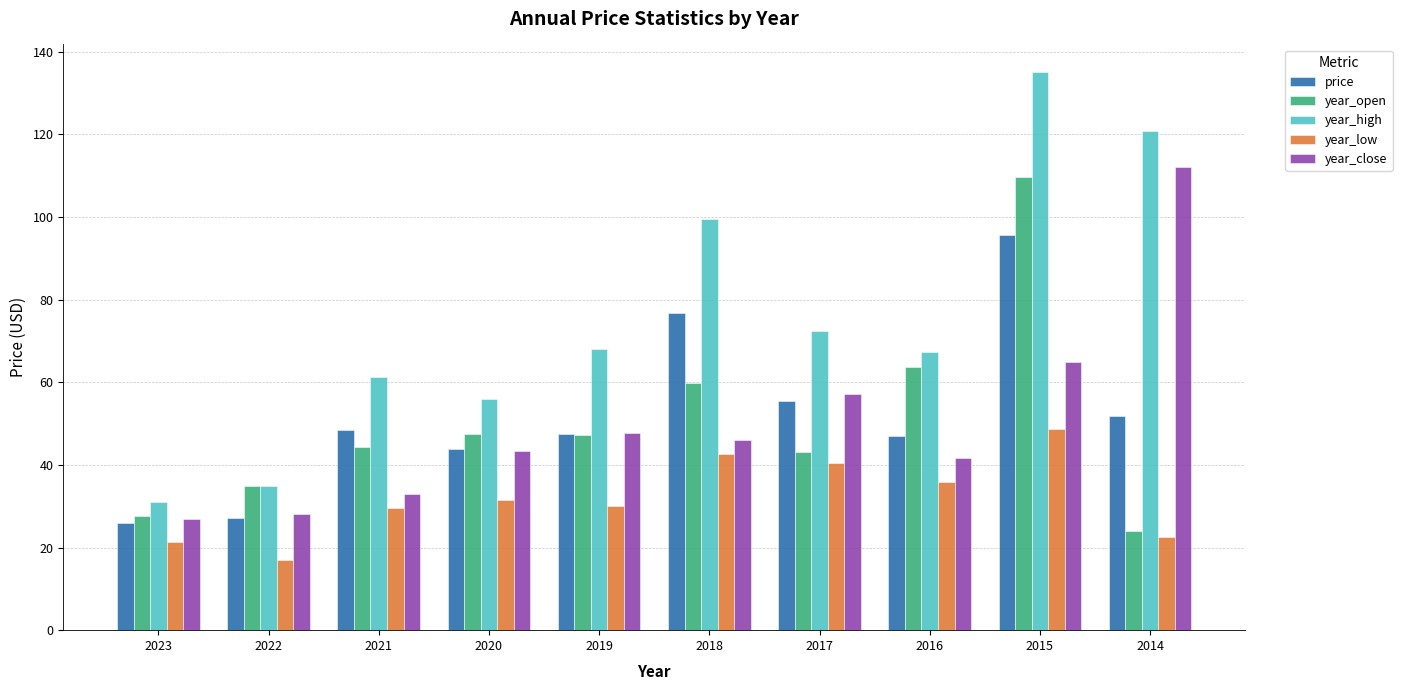

What is the maximum value for year_high?

135.0